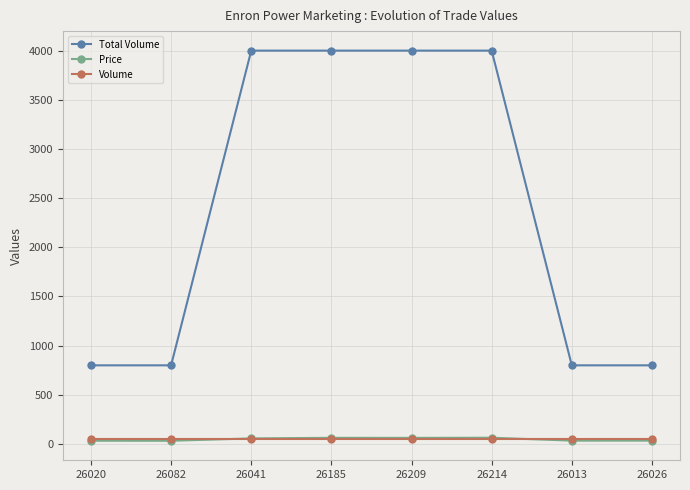

What is the value of the Total Volume point at the 5th from the left?

4000.0